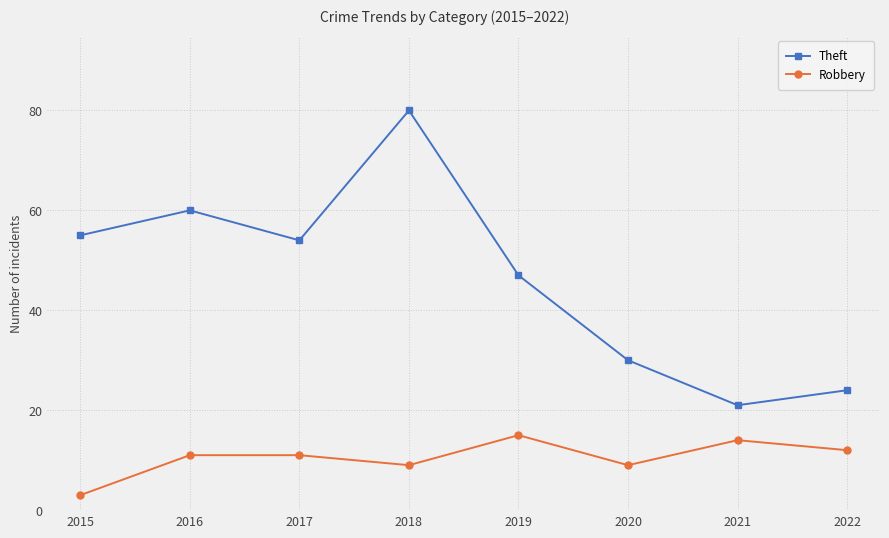

How many values in the Theft series are below 54?

4